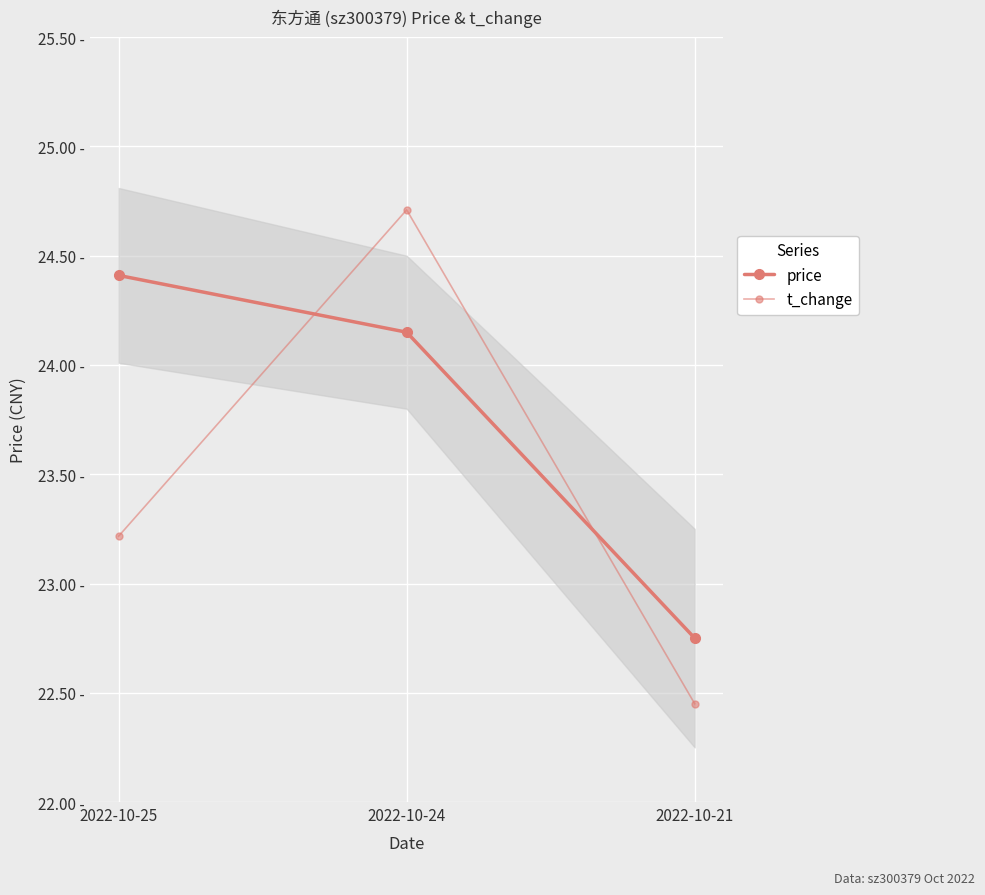

Which category has the highest value across all series?

2022-10-24